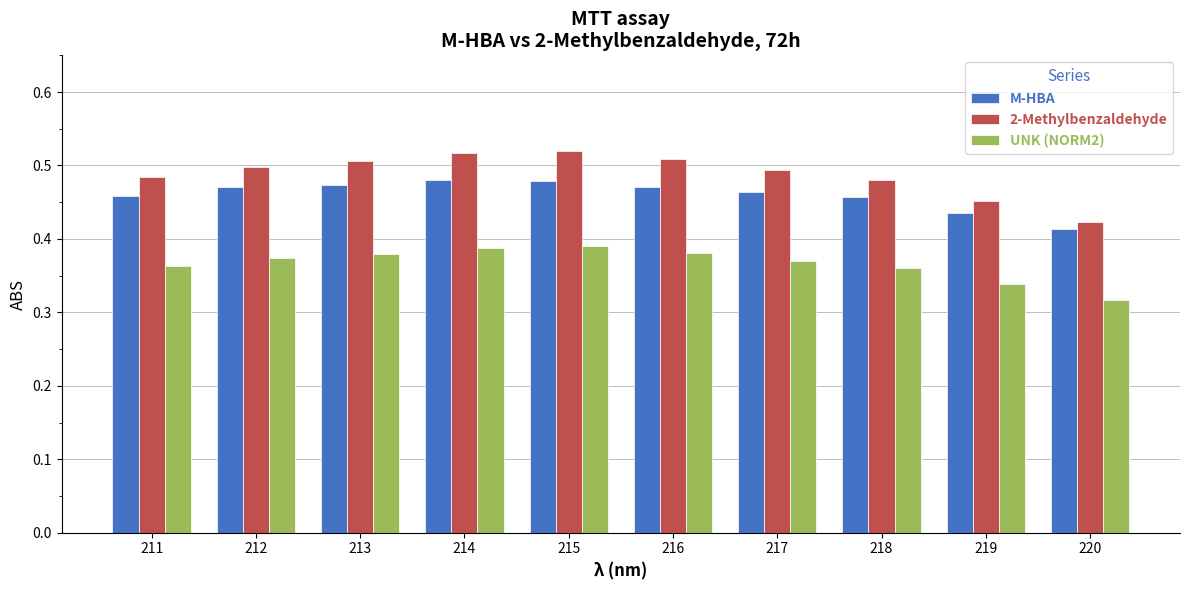

At 213, list the series in order from largest to smallest.

2-Methylbenzaldehyde, M-HBA, UNK (NORM2)